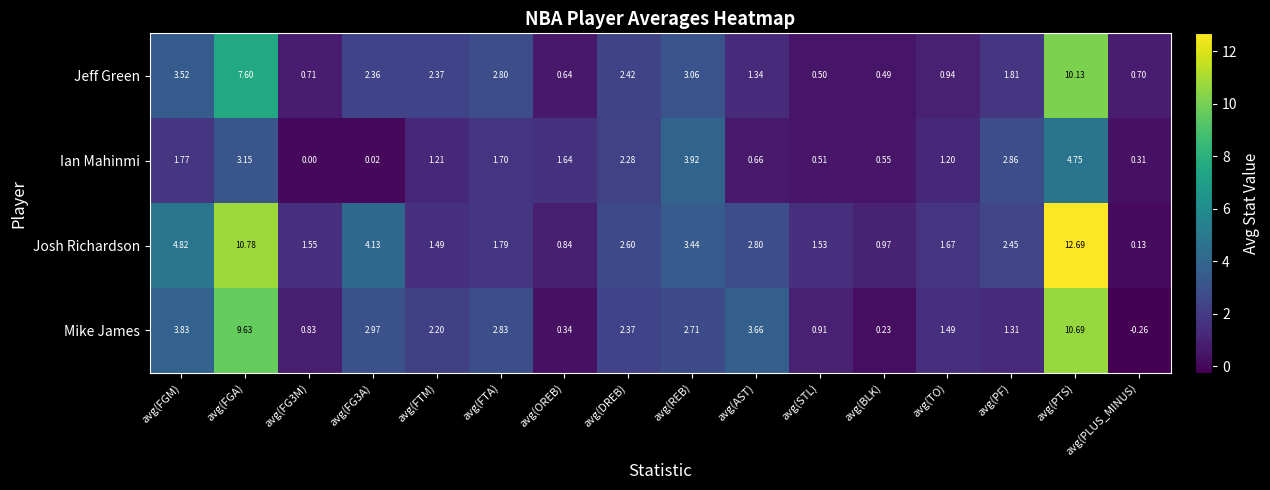

Which category has the highest value across all series?

avg(PTS)